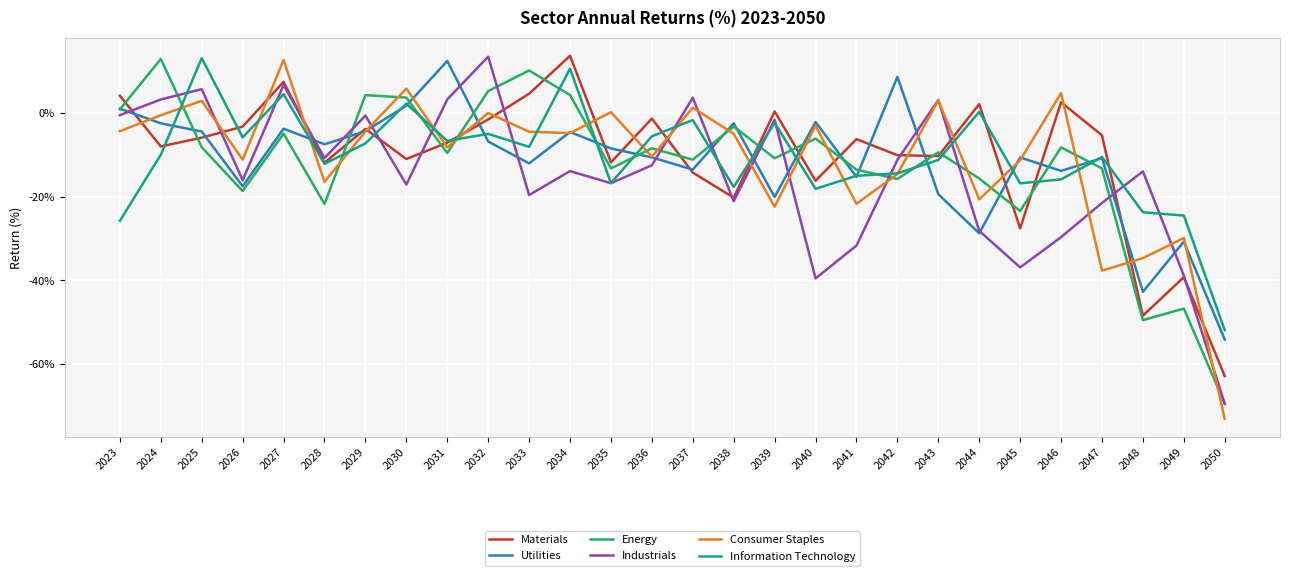

True or false: Materials and Information Technology intersect in this chart.

True